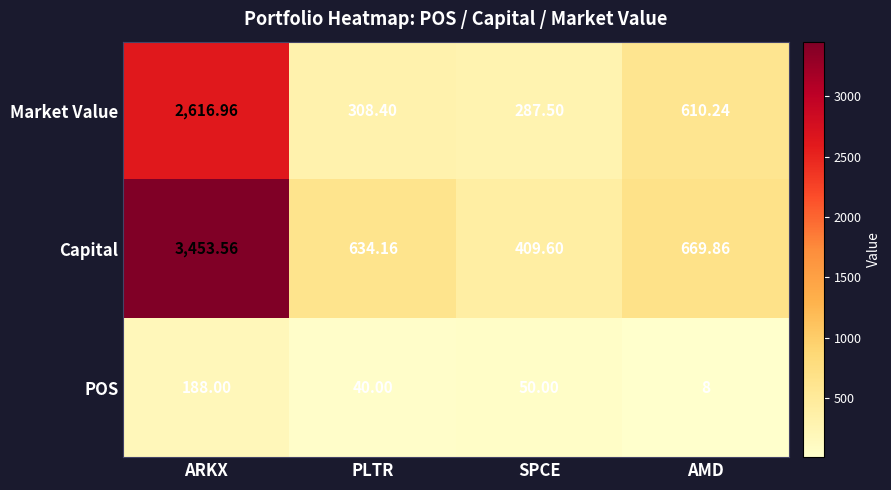

Which category has the highest value across all series?

ARKX